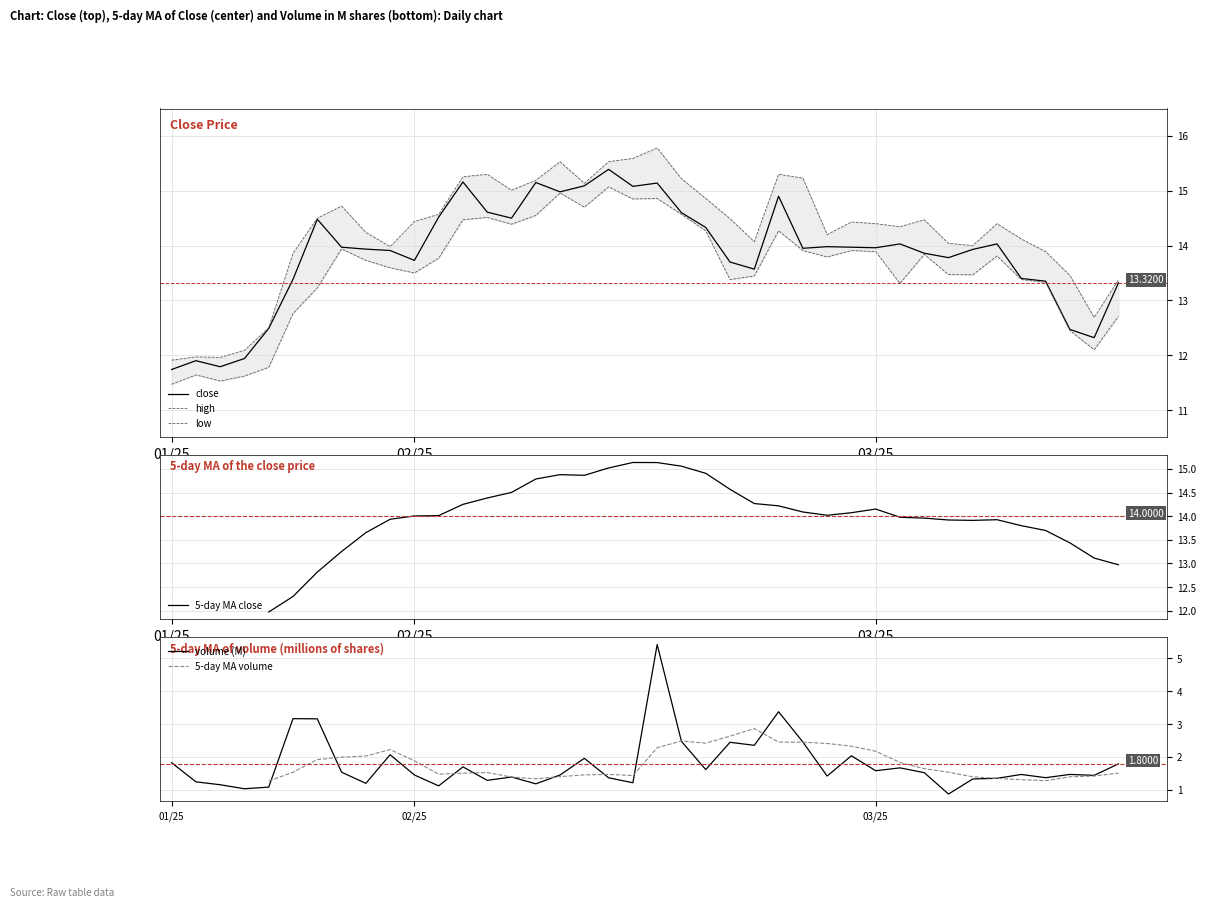

Where does the volume series first go above 1?

01/25